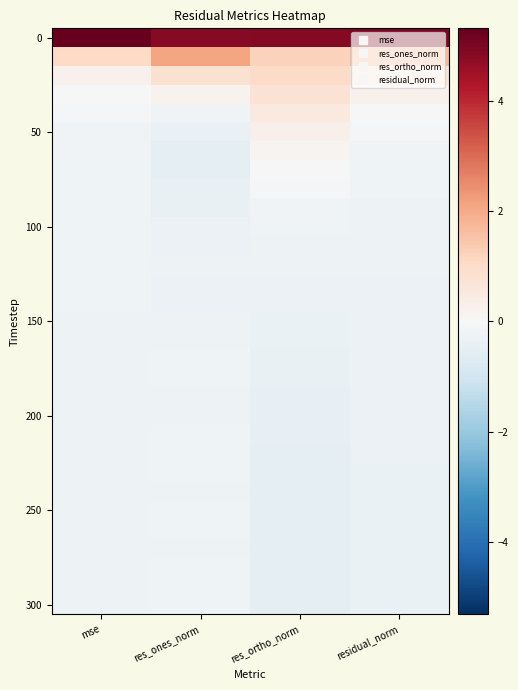

What is the spread (max minus min) of values at residual_norm?

5.4